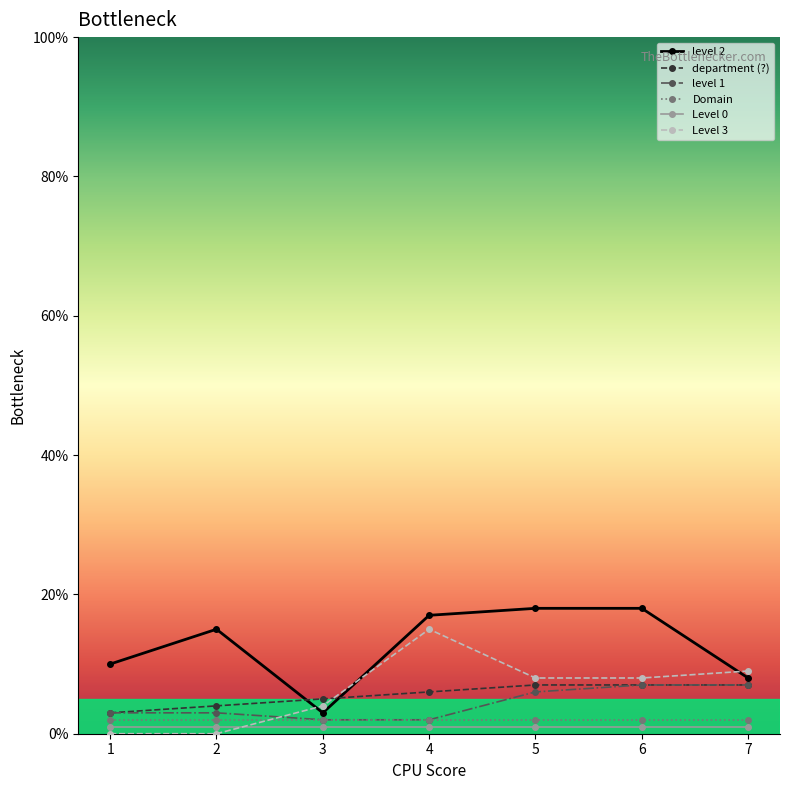

Reading left to right, extract all data points from this chart.

level 2: 10	15	3	17	18	18	8
department (?): 3	4	5	6	7	7	7
level 1: 3	3	2	2	6	7	7
Domain: 2	2	2	2	2	2	2
Level 0: 1	1	1	1	1	1	1
Level 3: 0	0	4	15	8	8	9